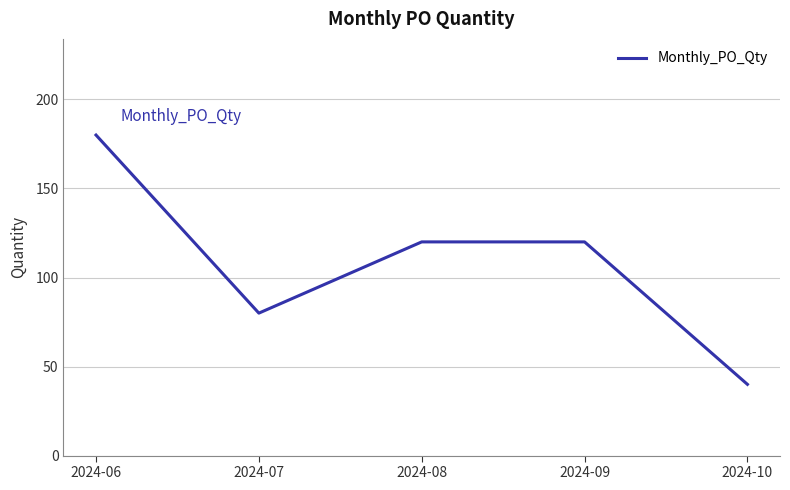

What is the difference between the second highest and second lowest values?

40